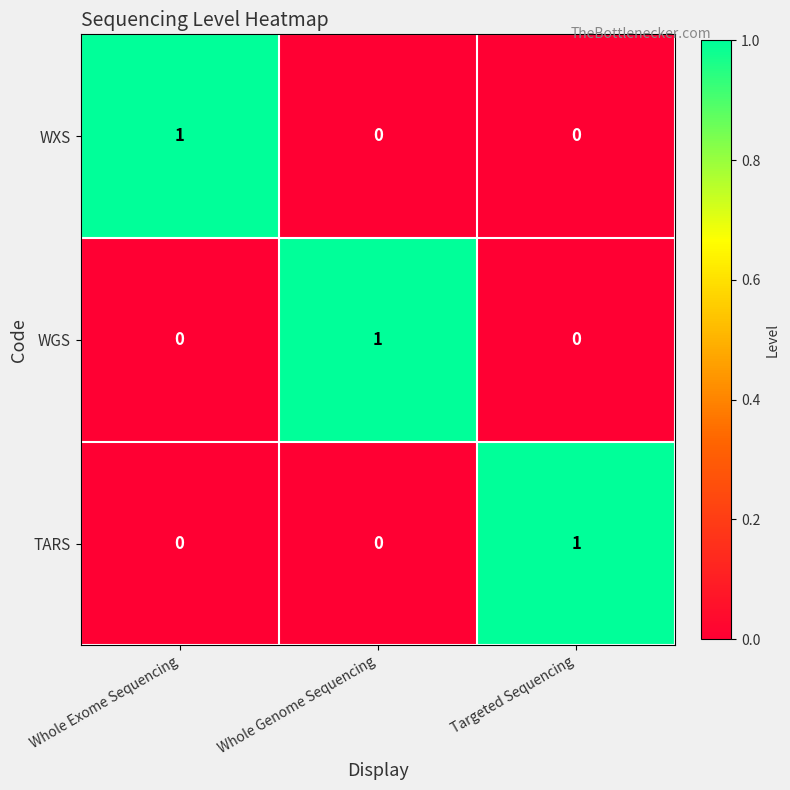

Reading right to left, extract all data points from this chart.

WXS: 0	0	1
WGS: 0	1	0
TARS: 1	0	0